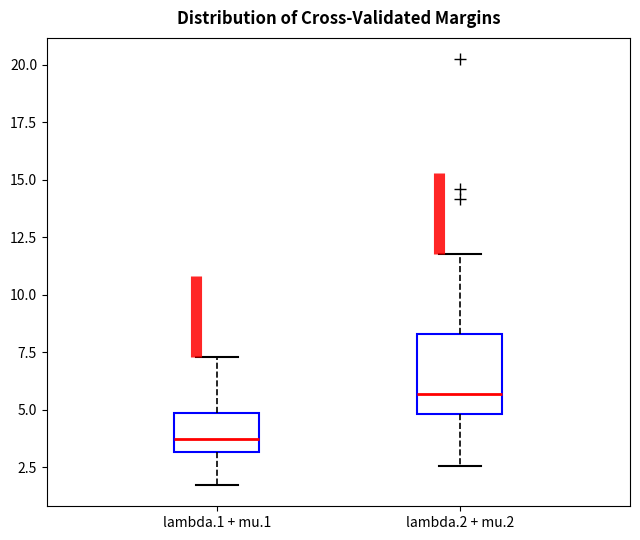

Which box's median line is the lowest?

lambda.1 + mu.1